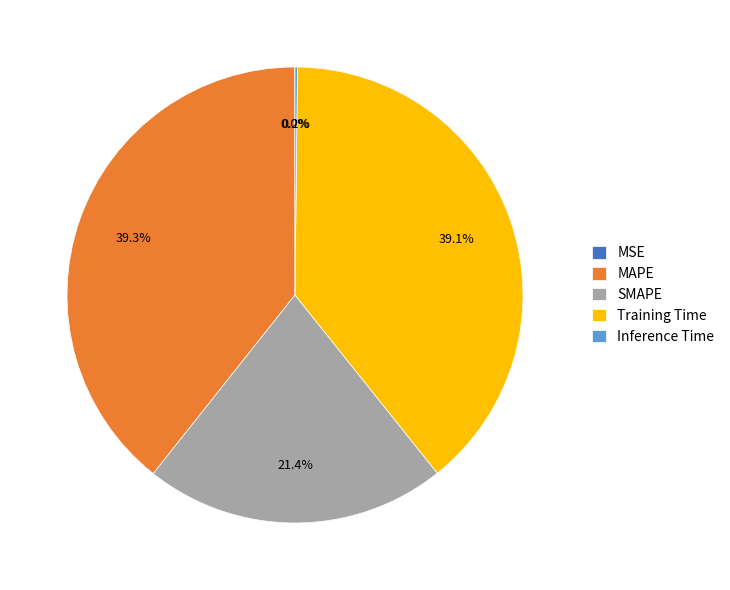

Approximately how many times larger is the value at Training Time compared to MAPE?

1.0